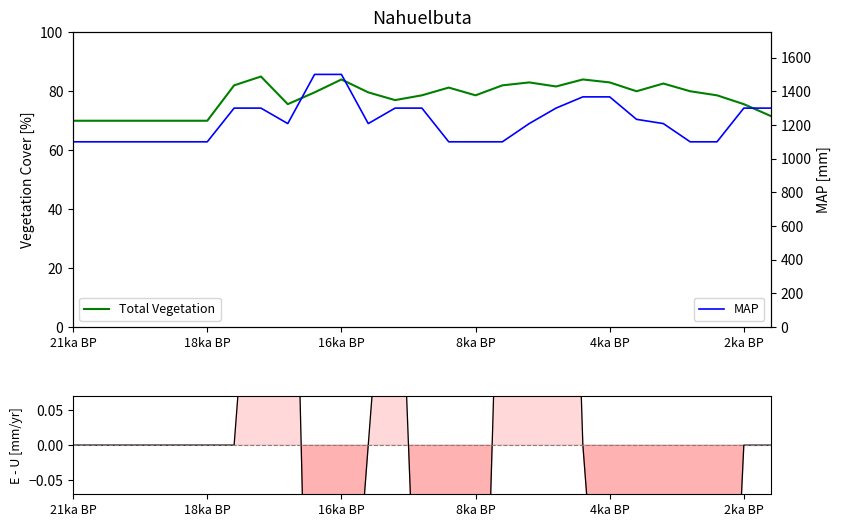

Reading left to right, transcribe all the data shown in this chart.

Total Vegetation: 70.0	70.0	70.0	70.0	70.0	70.0	82.0	85.0	75.6	79.6	84.0	79.6	77.0	78.6	81.2	78.6	82.0	83.0	81.6	84.0	83.0	80.0	82.6	80.0	78.6	75.6	71.6
MAP: 1100.0	1100.0	1100.0	1100.0	1100.0	1100.0	1300.0	1300.0	1208.2	1500.0	1500.0	1208.2	1300.0	1300.0	1100.0	1100.0	1100.0	1208.2	1300.0	1366.7	1366.7	1233.3	1208.2	1100.0	1100.0	1300.0	1300.0
E - U: 0.0	0.0	0.0	0.0	0.0	0.0	0.0	0.5	0.8	-0.8	-0.5	0.0	0.5	-0.5	-1.2	-0.8	0.5	1.0	1.2	0.0	-0.5	-0.5	-1.2	-1.5	-0.8	0.0	0.0